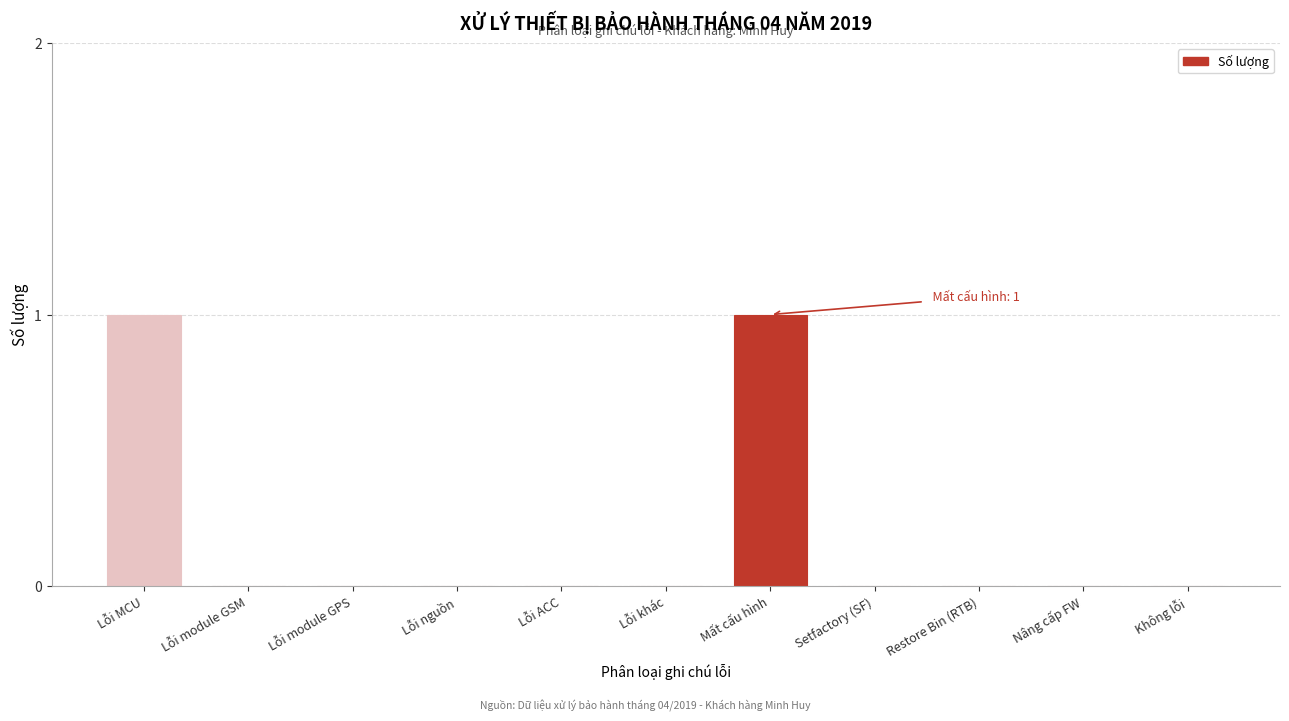

Reading left to right, what are all the values shown in this chart?

Lỗi MCU=1	Lỗi module GSM=0	Lỗi module GPS=0	Lỗi nguồn=0	Lỗi ACC=0	Lỗi khác=0	Mất cấu hình=1	Setfactory (SF)=0	Restore Bin (RTB)=0	Nâng cấp FW=0	Không lỗi=0